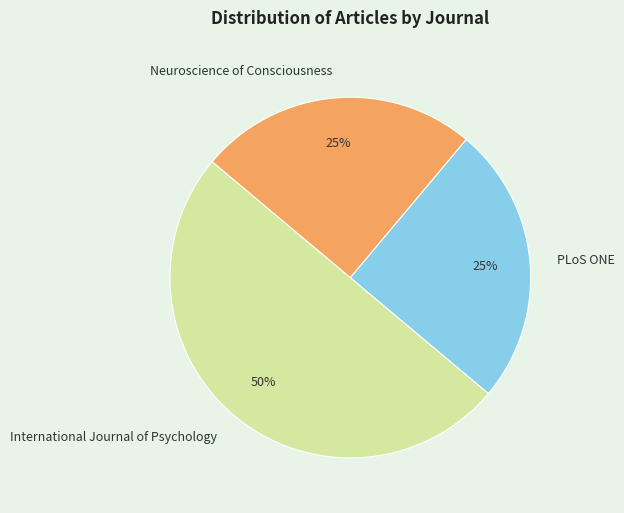

Do International Journal of Psychology and PLoS ONE together represent more than half of the pie?

Yes